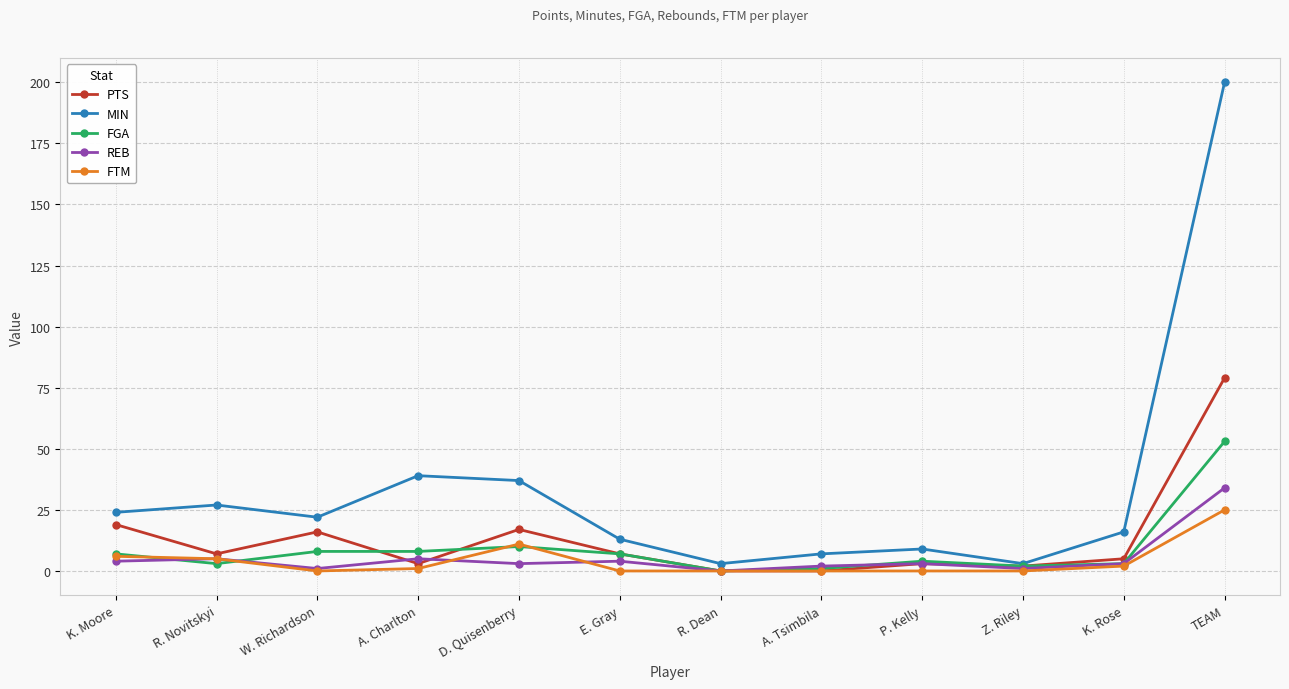

Is the value of REB at P. Kelly greater than the value of FTM at K. Moore?

No